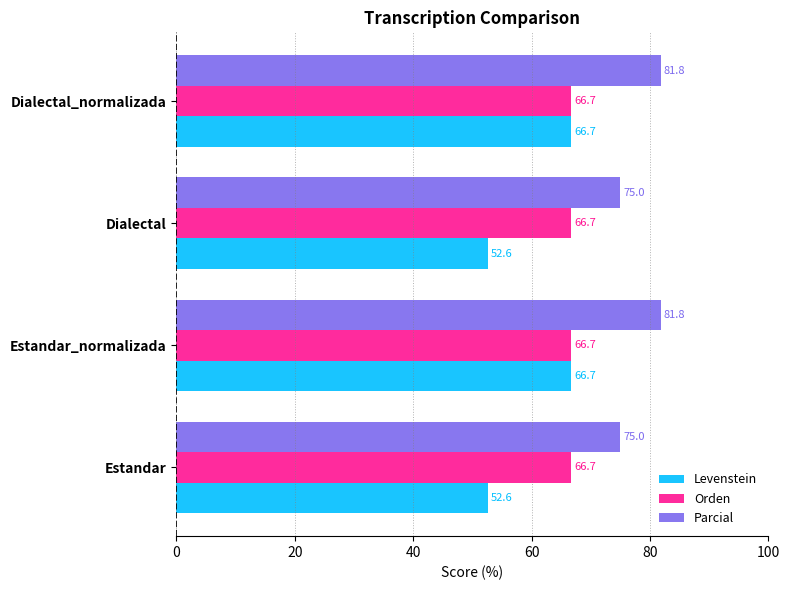

What is the difference between the maximum and minimum values in the Parcial series?

6.8